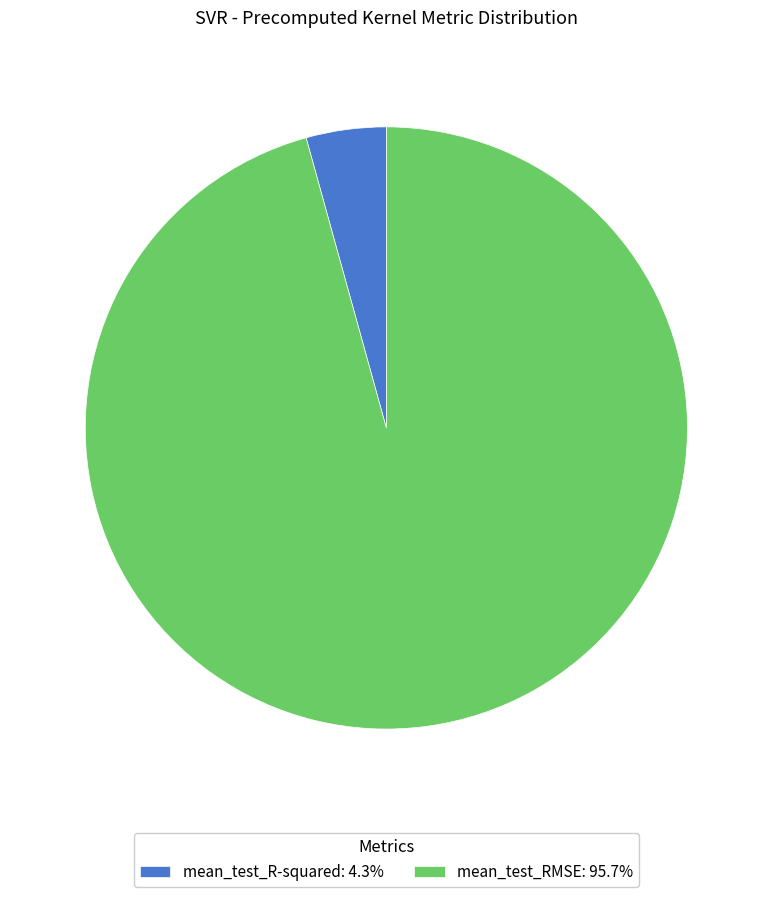

Is the sum of mean_test_R-squared: 4.3% and mean_test_RMSE: 95.7% greater than half?

Yes